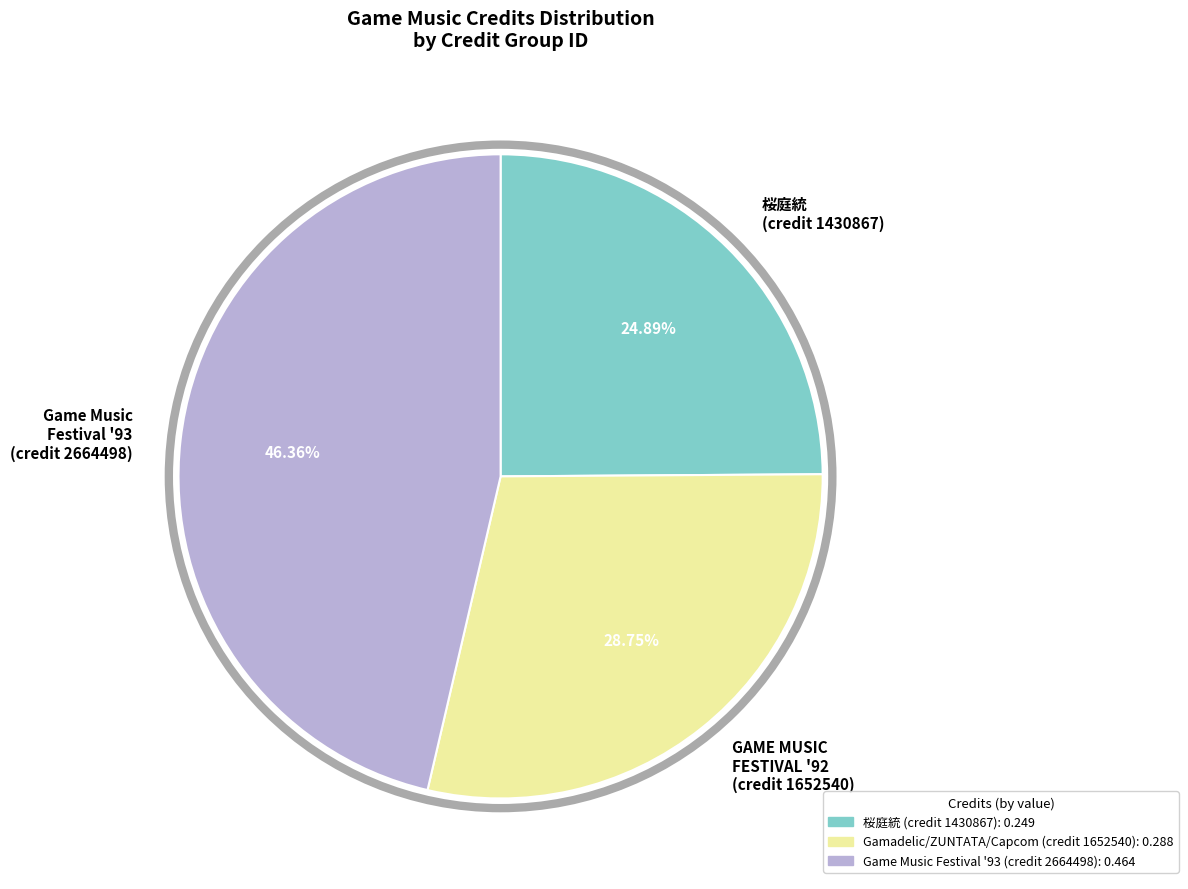

Is there a majority slice in this chart?

No